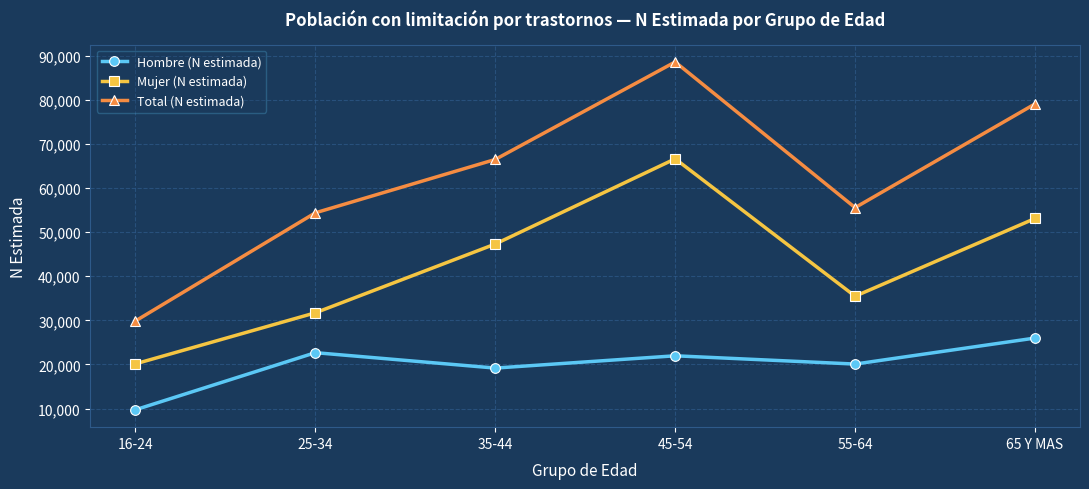

Where is the first local maximum for Mujer (N estimada)?

45-54